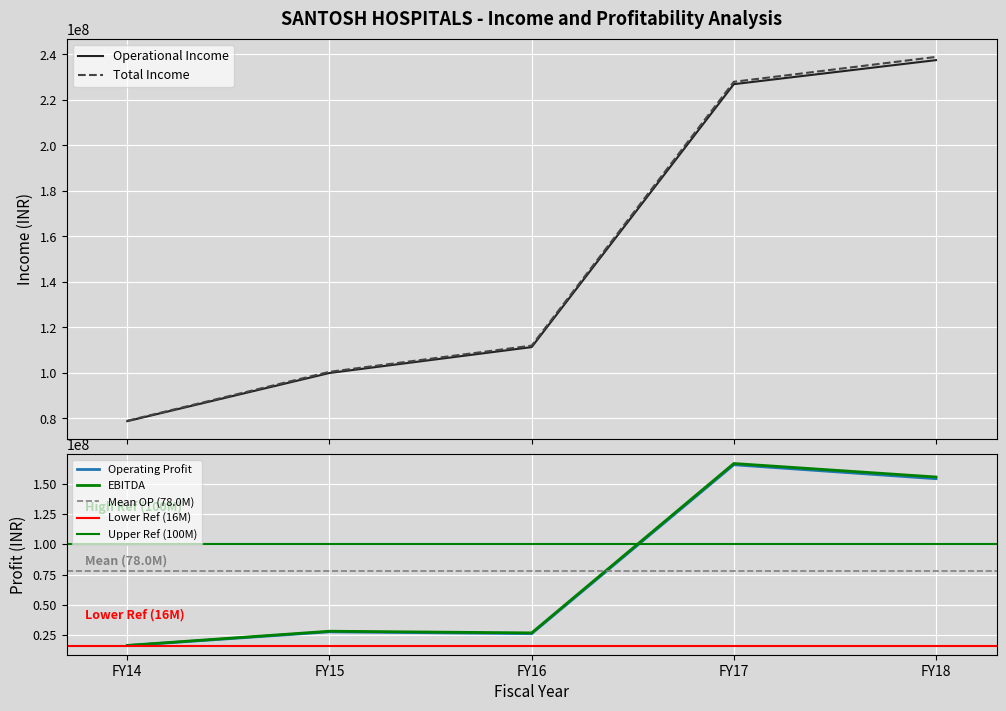

What is the approximate value of EBITDA at FY18, to the nearest 10?

155643450